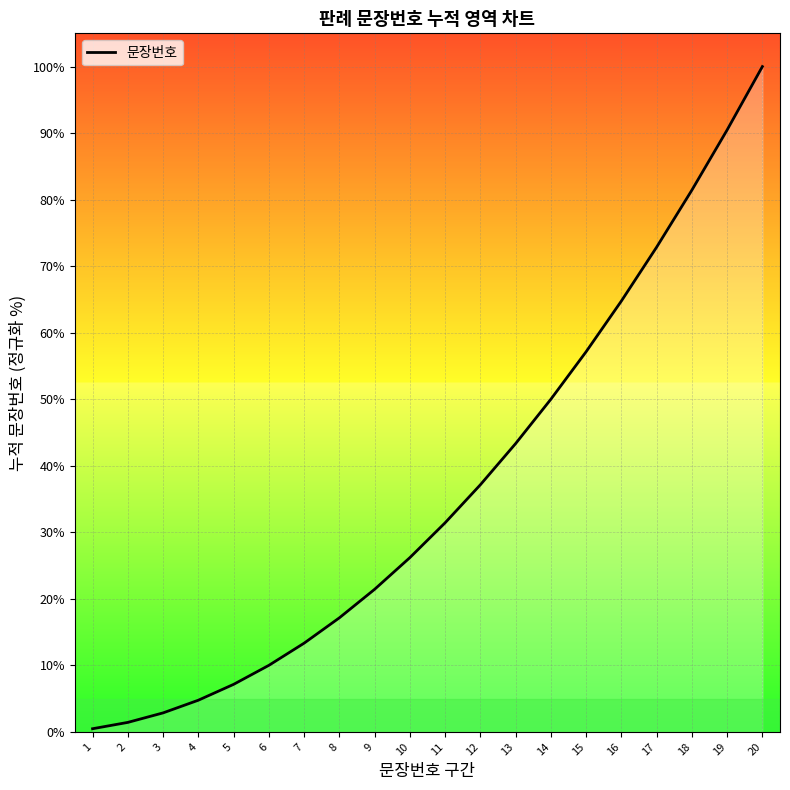

What is the minimum value shown in the chart?

0.5